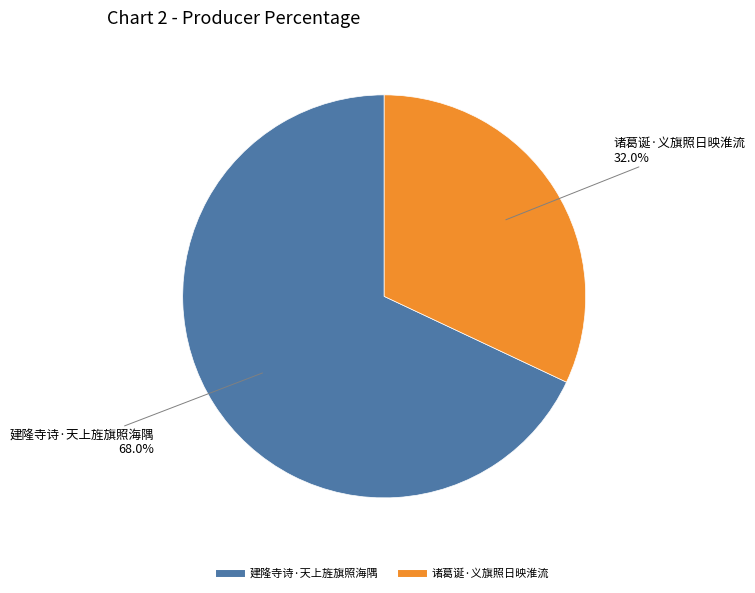

Which category has the smallest portion of the pie?

诸葛诞·义旗照日映淮流